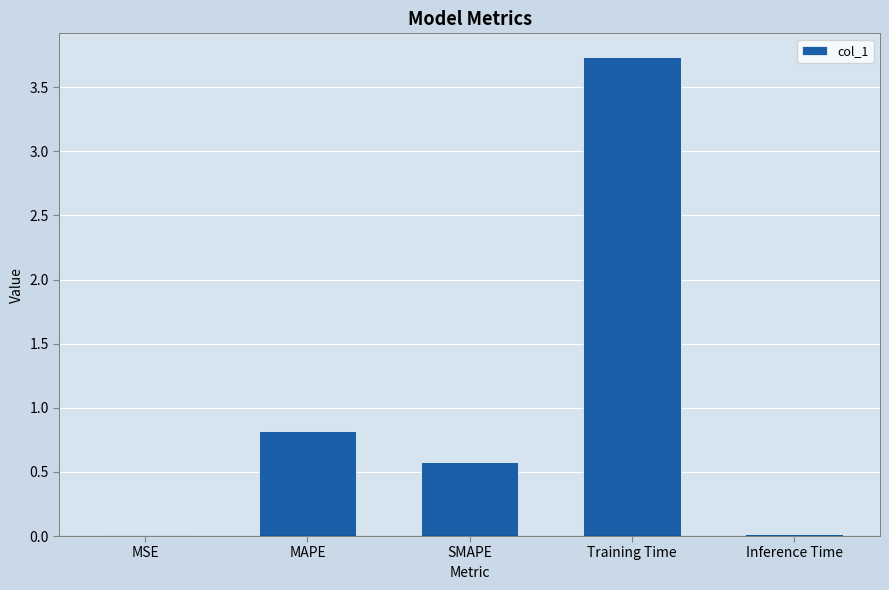

How many distinct data groups are displayed?

1